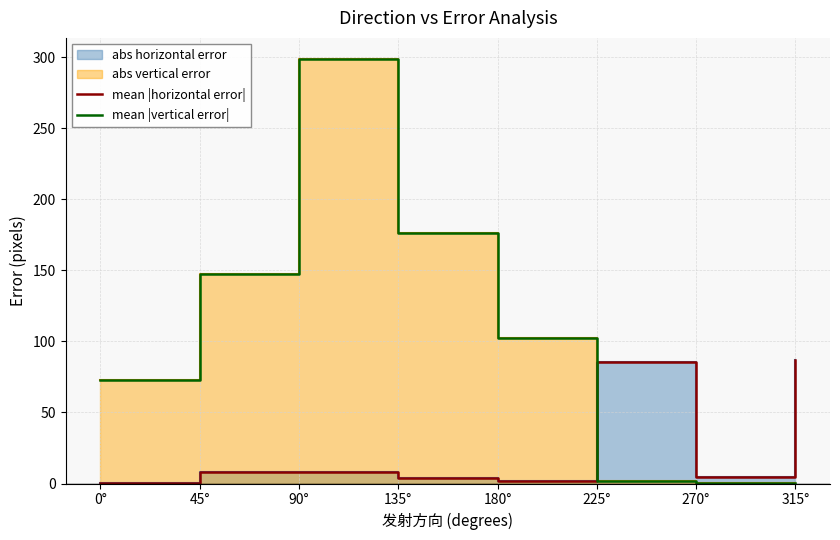

Where do mean |vertical error| and mean |horizontal error| first cross each other?

180° and 225°